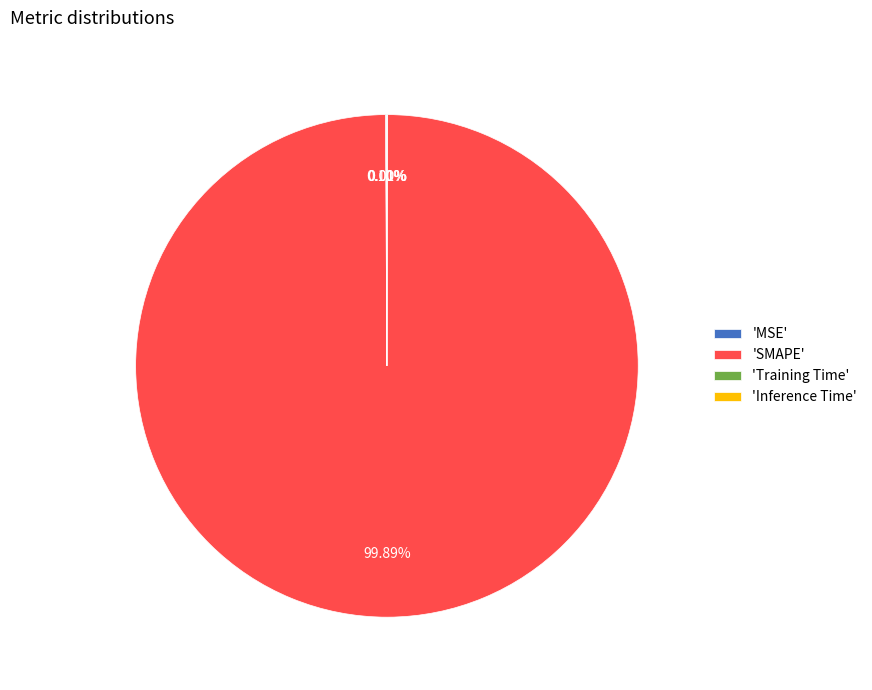

Which slice is the largest?

'SMAPE'